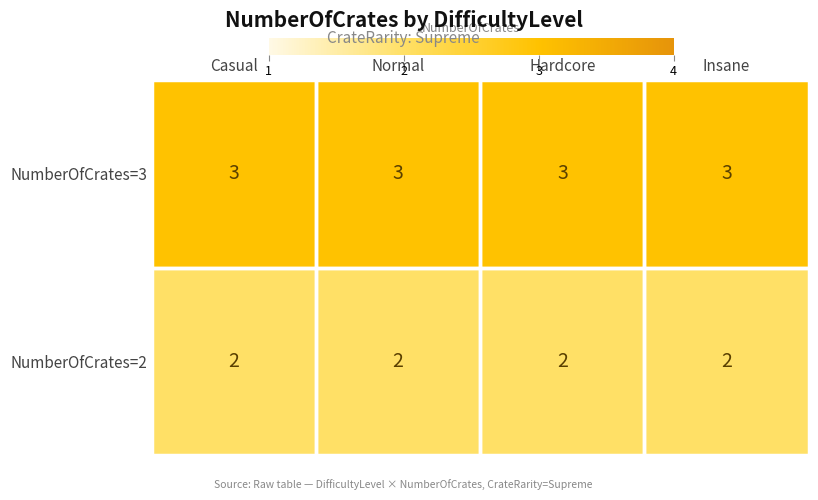

What is the total value across all series at Normal?

5